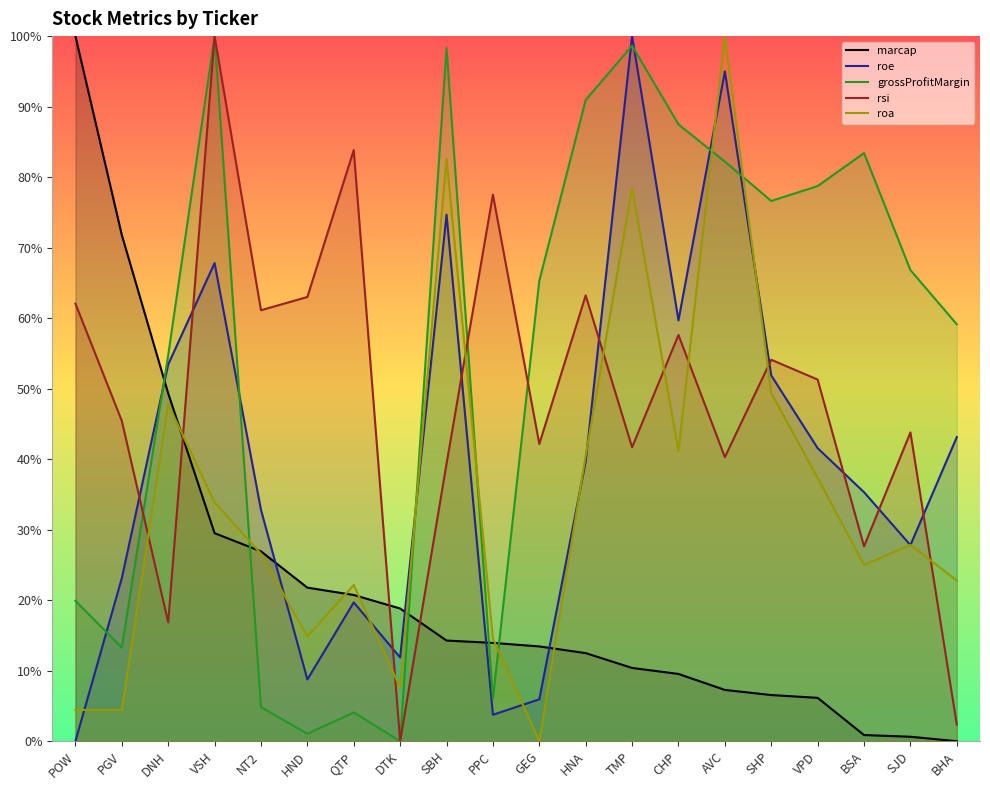

What is the value of the roa point at the 3rd from the left?

0.5